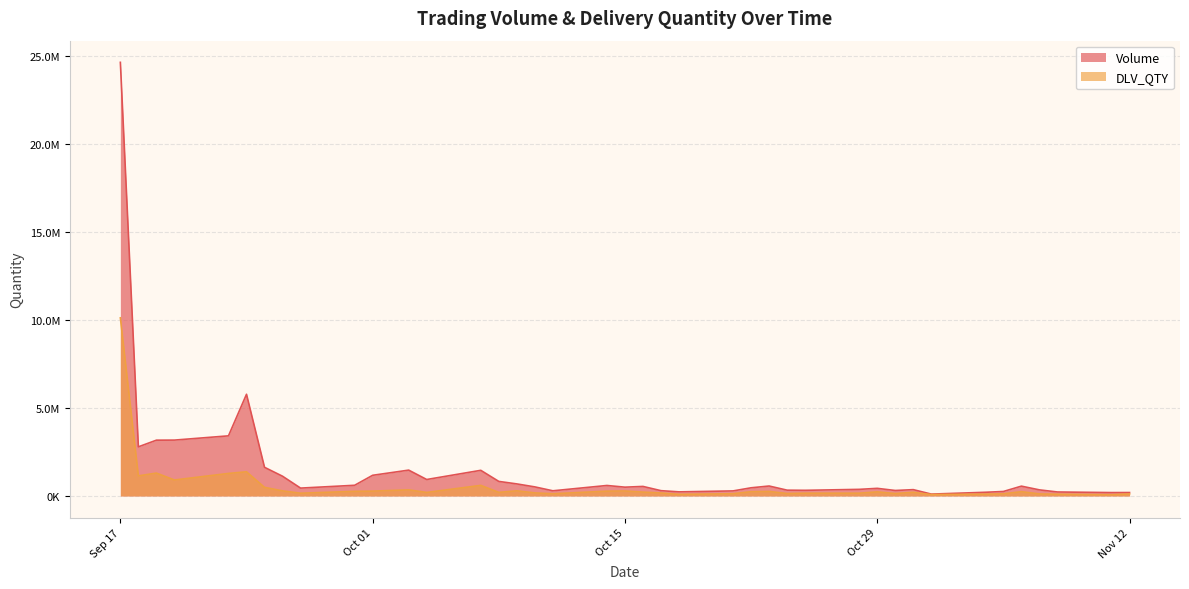

What is the greatest value displayed?

24628312